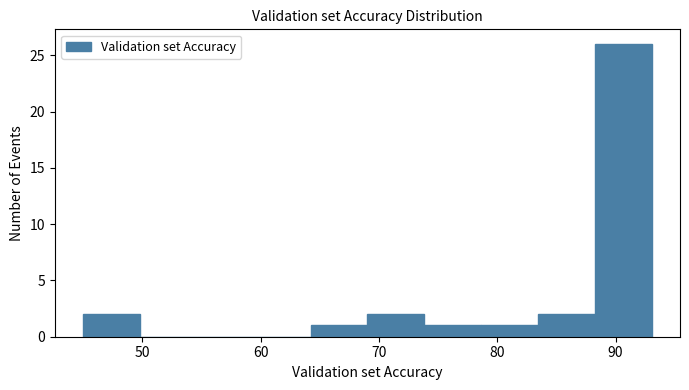

Over which range of the x-axis is the bar tallest?

88 to 93